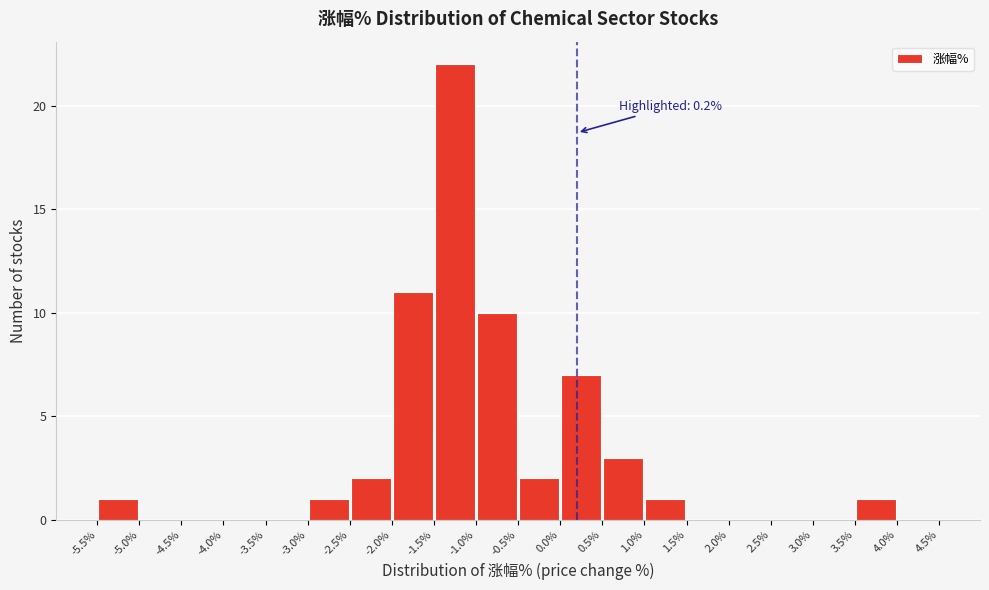

Over which range of the x-axis is the bar tallest?

-1.5% to -1.0%